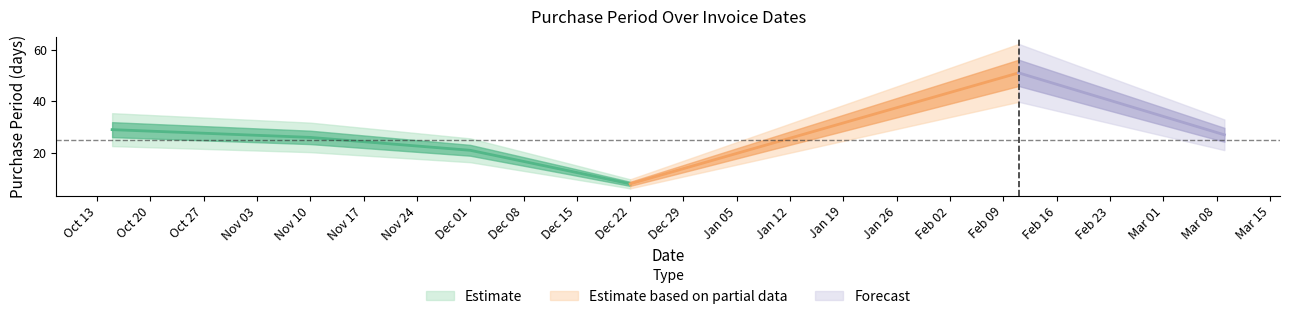

At which category does the data reach its first local valley?

2015-12-22